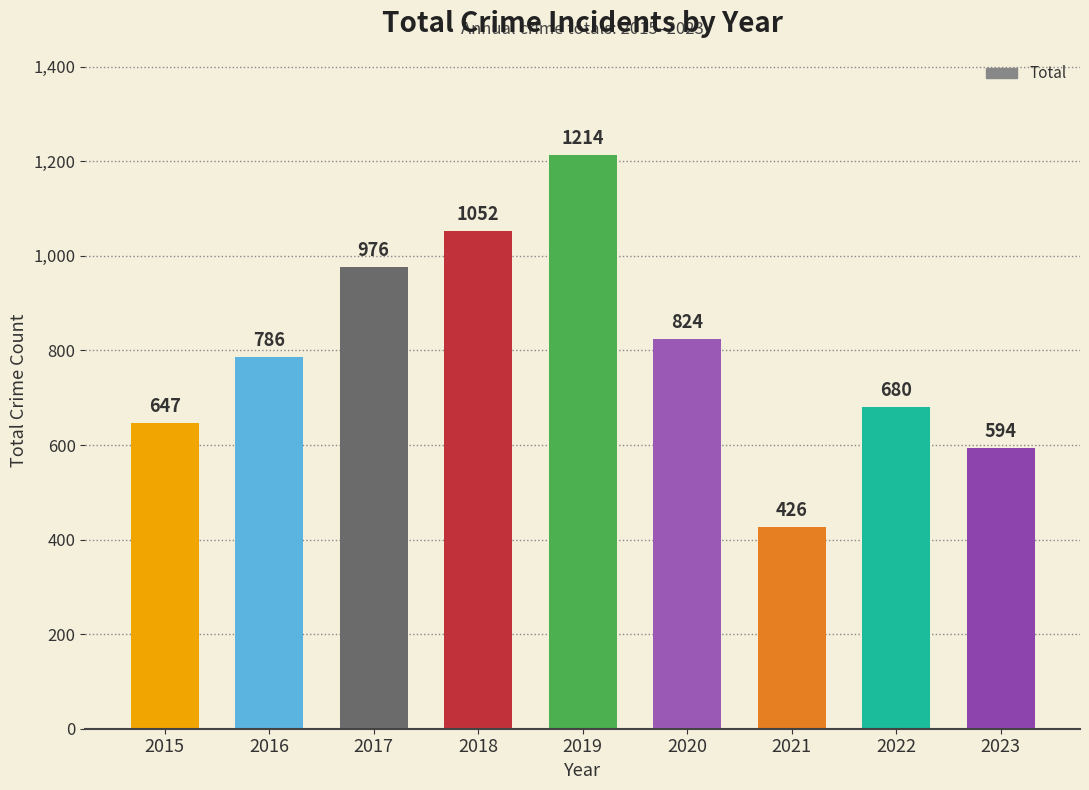

Are the bars horizontal?

No